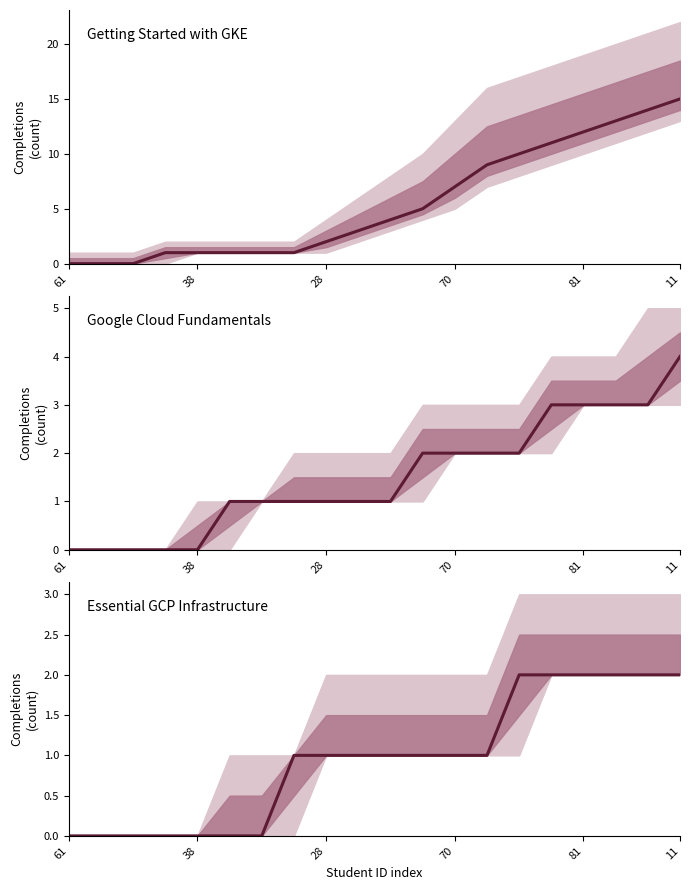

True or false: Getting Started with GKE and Essential GCP Infrastructure cross at least once.

False